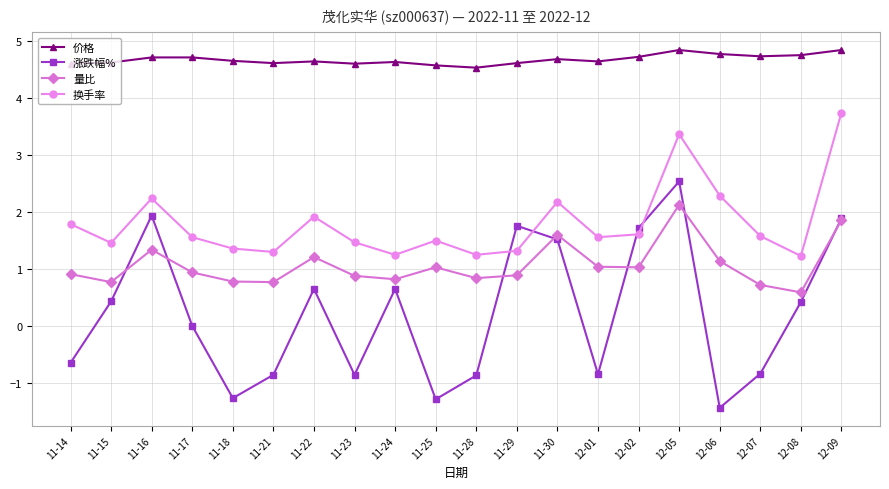

How many interior local peaks does the 量比 series have?

5